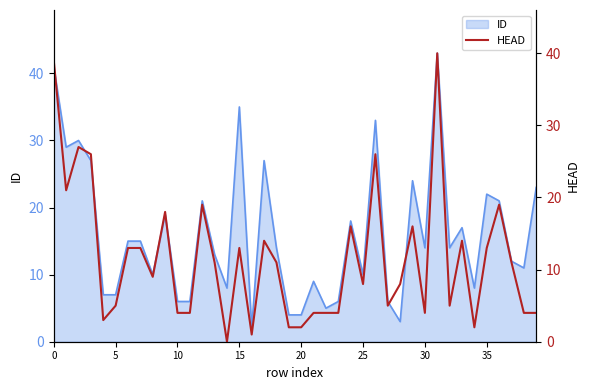

True or false: there are more than 0 points higher than both neighbors.

True